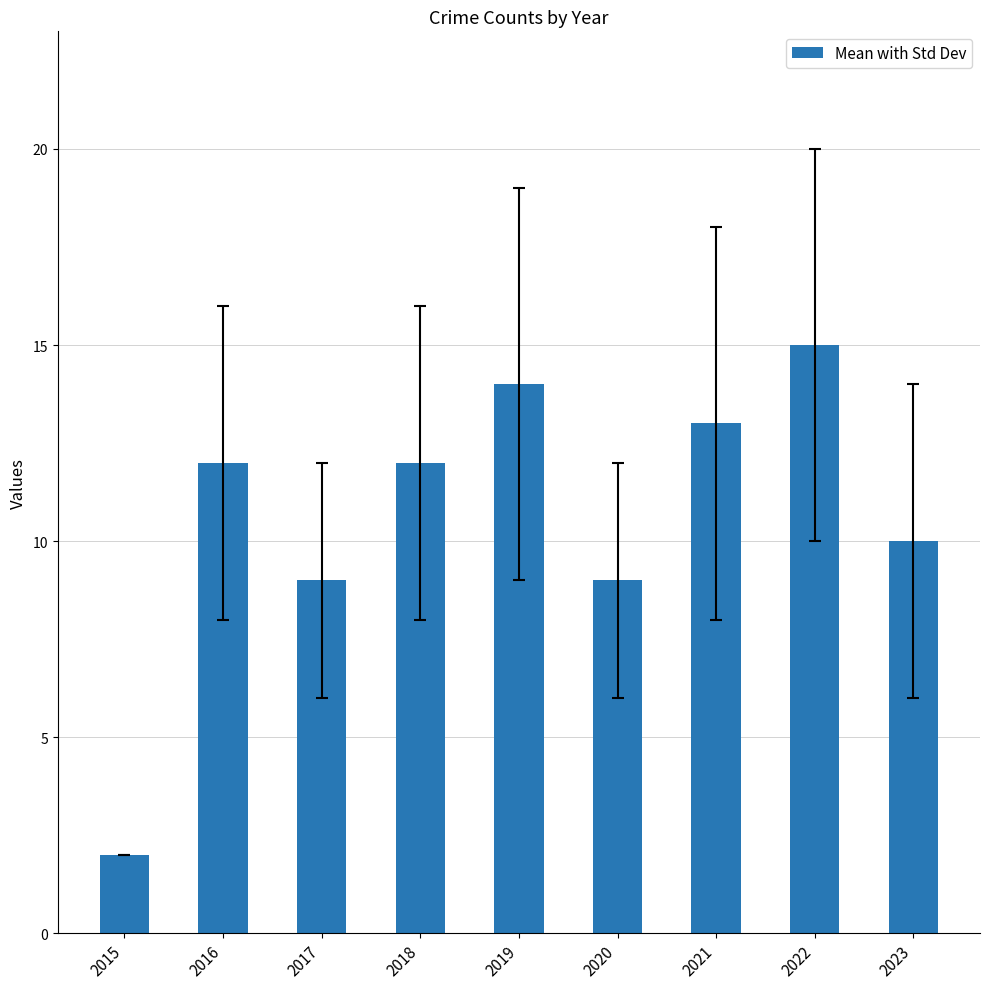

Approximately how many times larger is the value at 2019 compared to 2018?

1.2